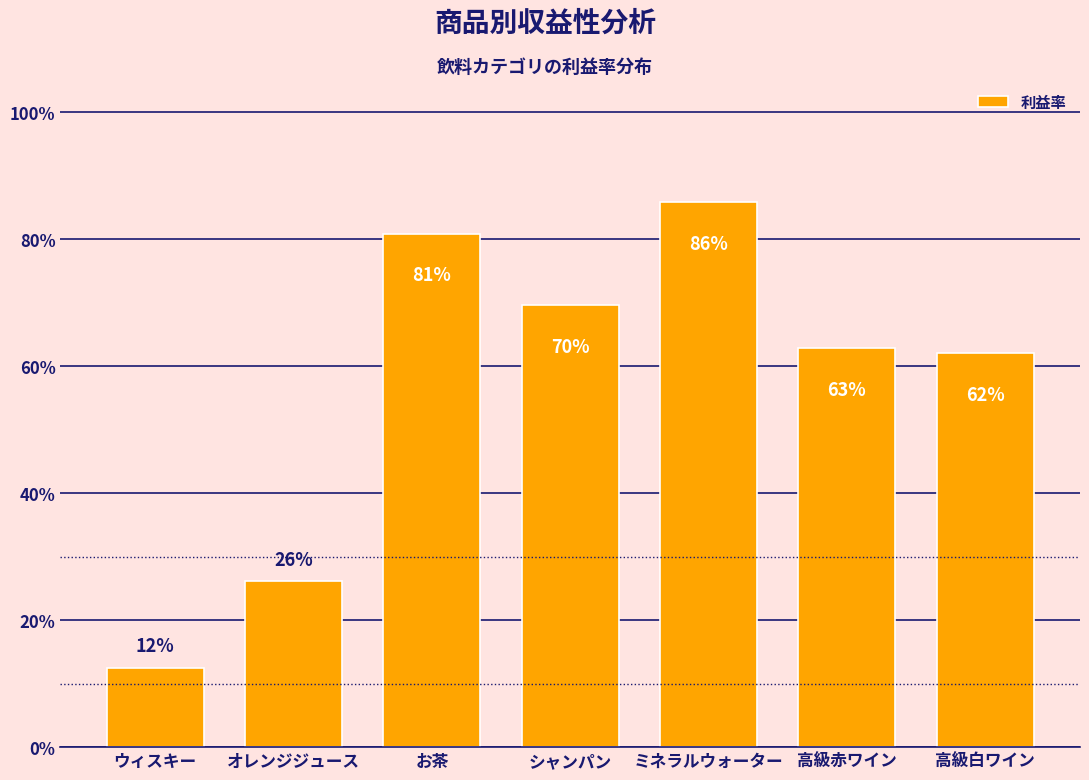

Are the bars horizontal?

No